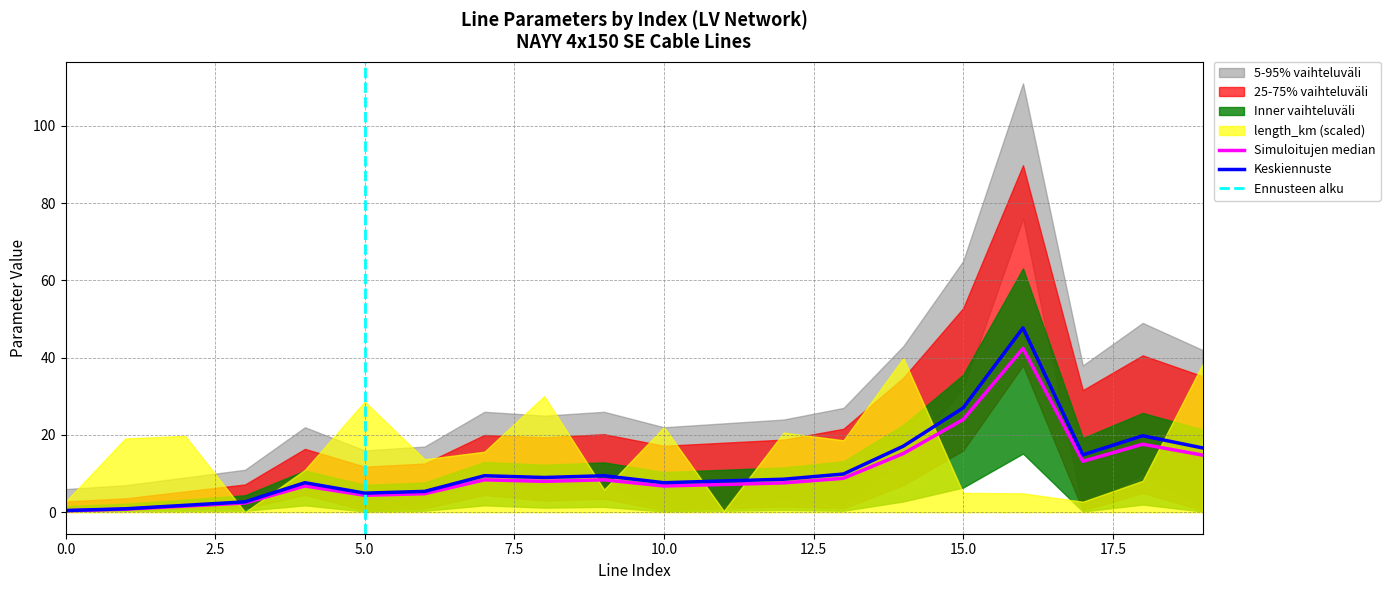

At how many categories does at least one series exceed 77?

1